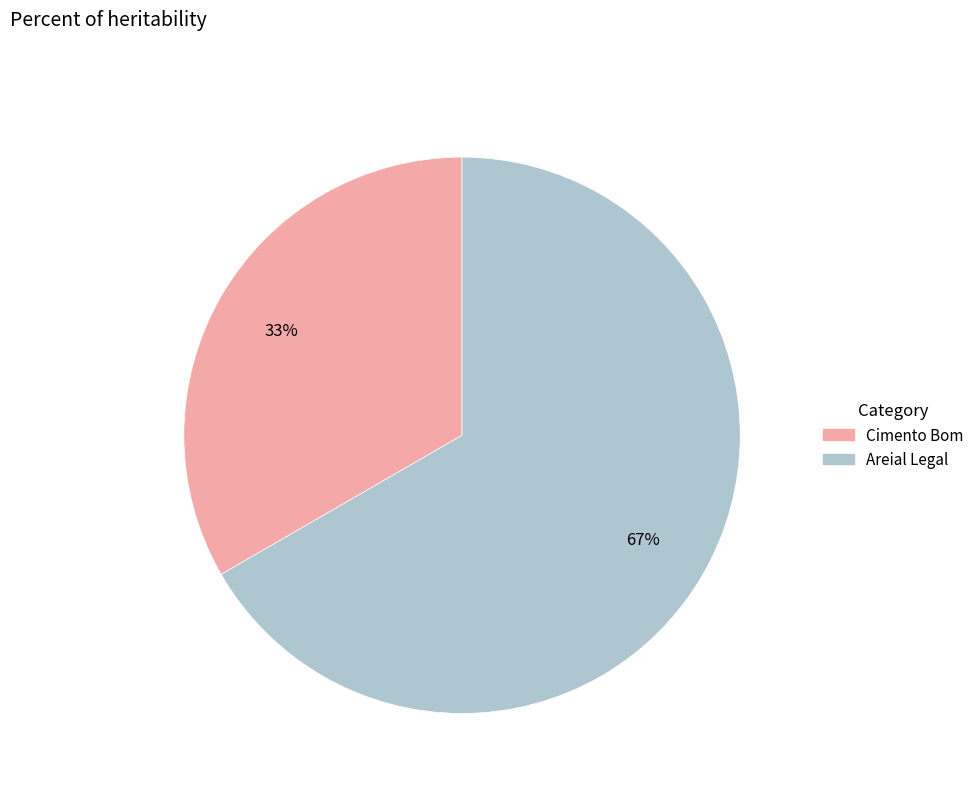

To the nearest percent, what percentage of the pie is Areial Legal?

67%